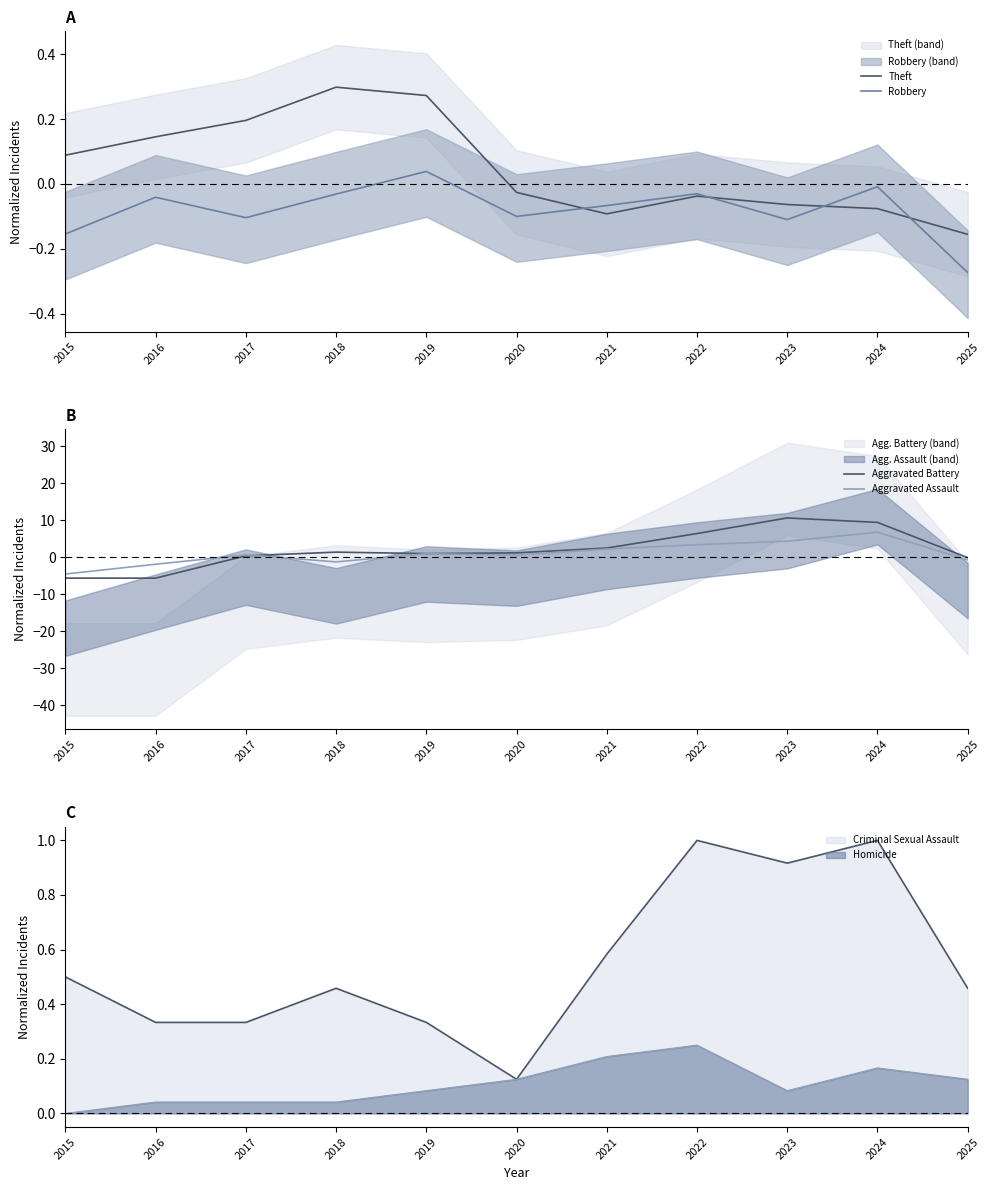

What is the sum of all Aggravated Assault values?

11.0